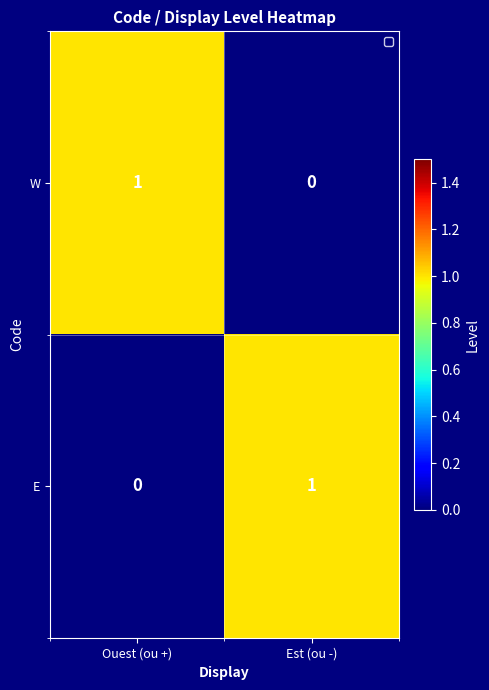

List the labels in order of E value, largest first.

Est (ou -), Ouest (ou +)